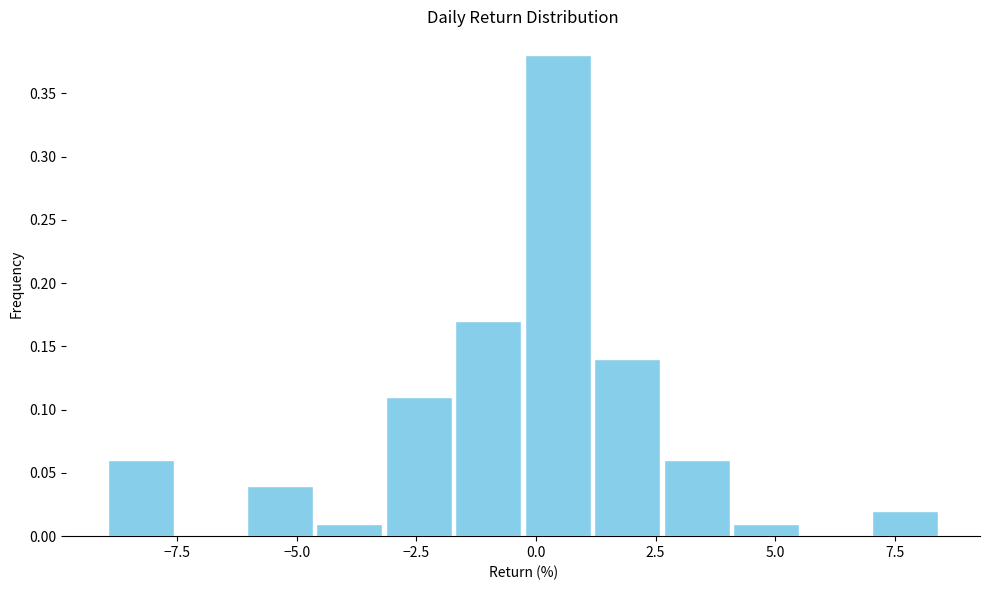

Read against the x-axis, roughly where is the centre of the tallest bar?

0.5